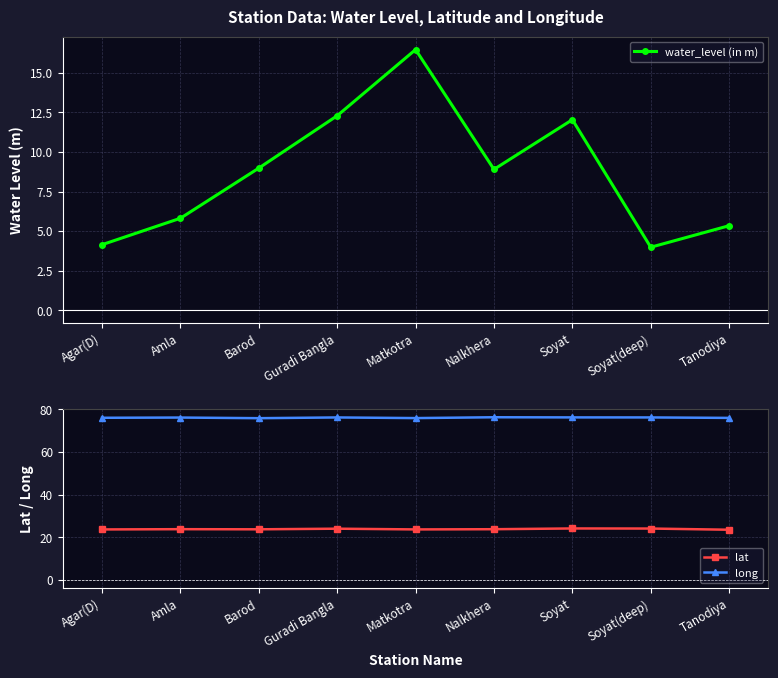

How many data points does each series have?

9